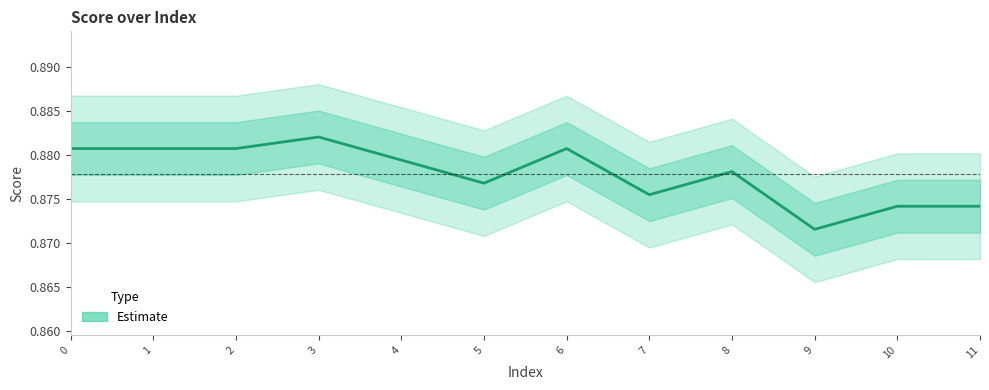

What is the value of the 6th point from the left?

0.9